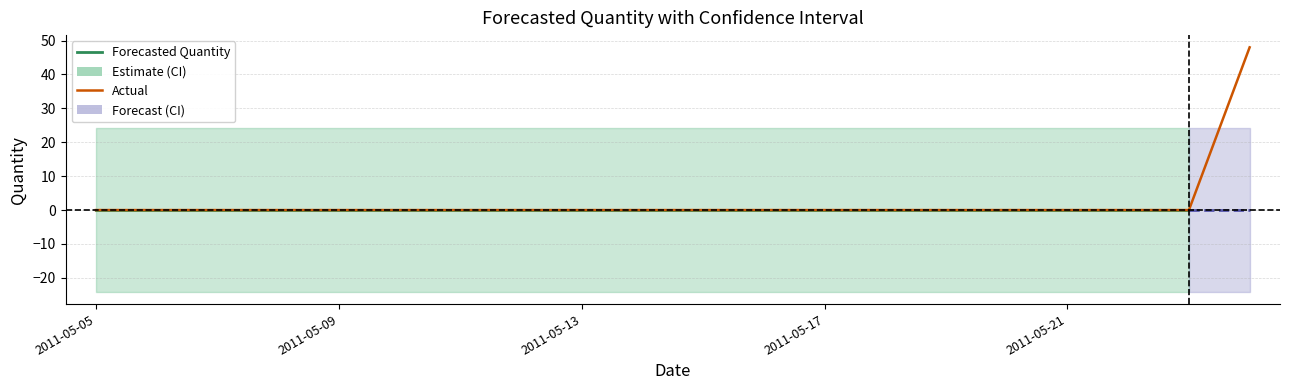

List the series in order of their peak value, lowest first.

Lower_Bound, Forecasted_Quantity, Upper_Bound, Actual